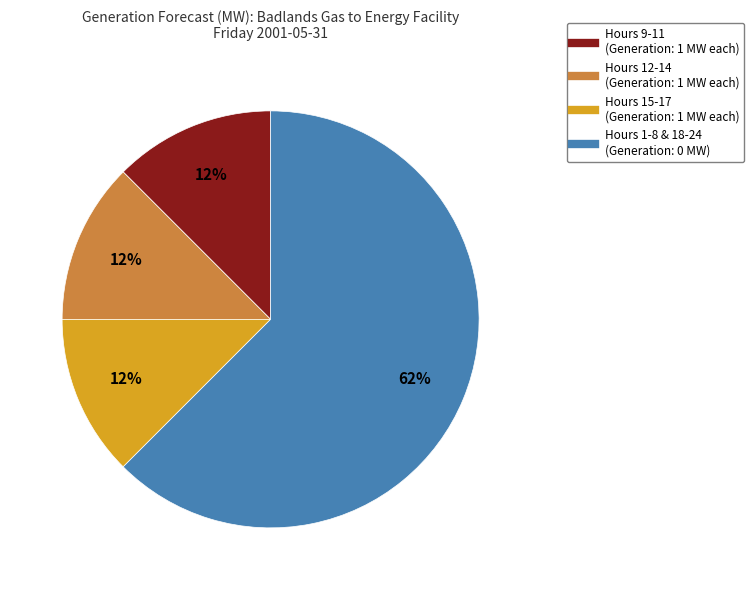

Is there a majority slice in this chart?

Yes